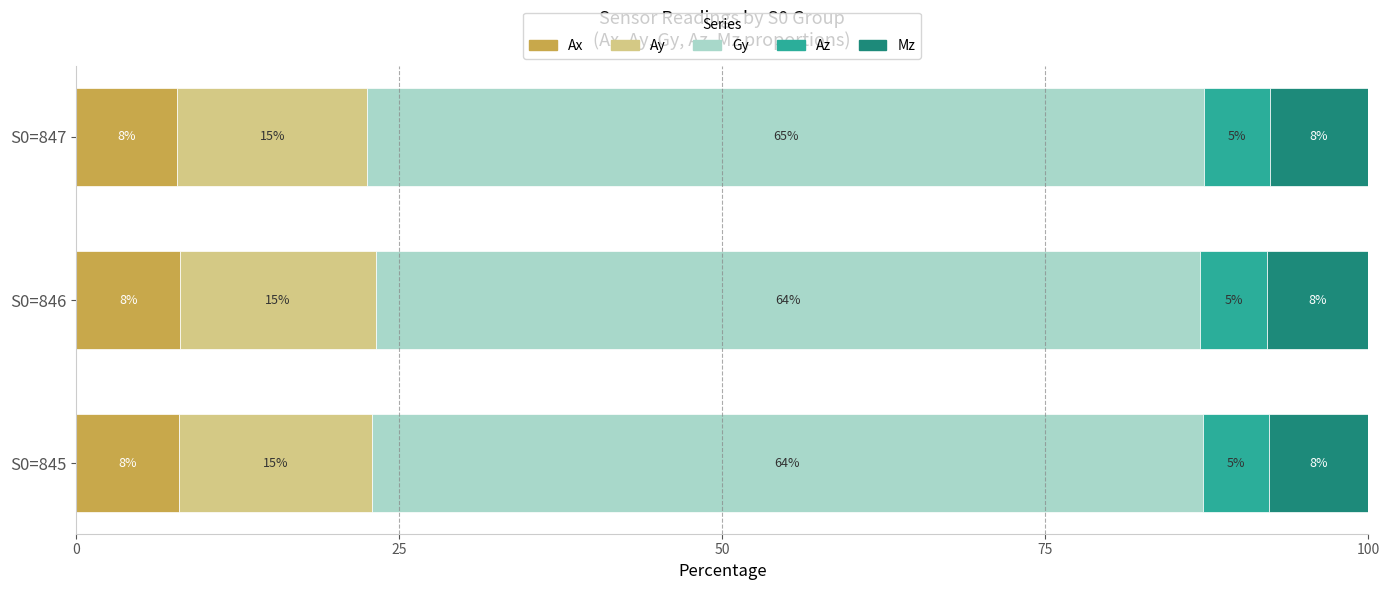

What is the total value across all series at S0=845?

100.0